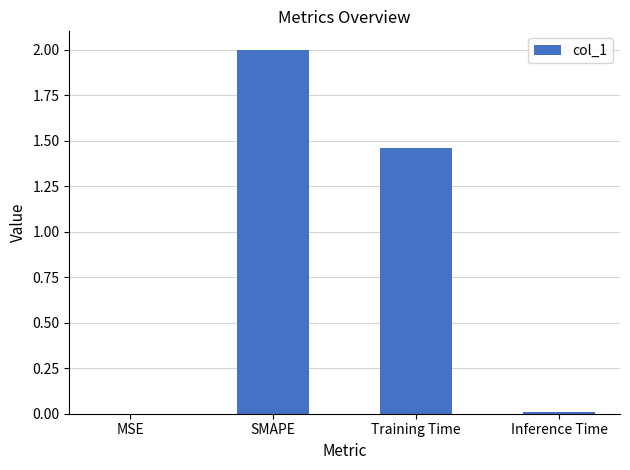

What is the greatest value displayed?

2.0